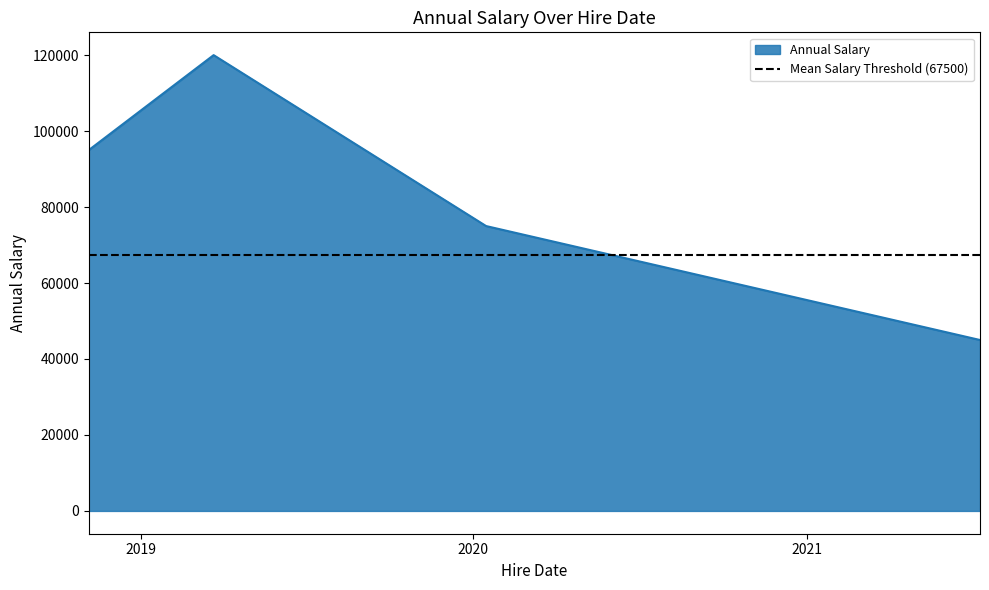

Approximately how many times larger is the value at 2021-07-10 compared to 2020-01-15?

0.6